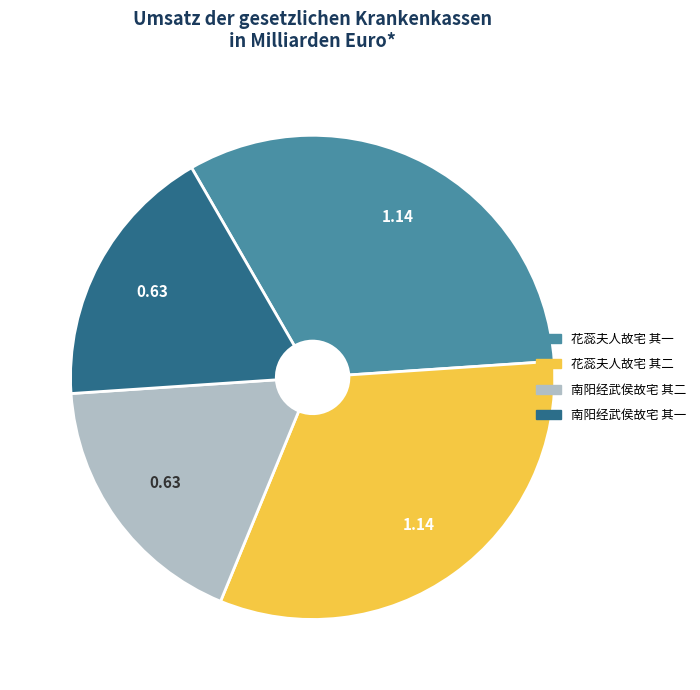

The 南阳经武侯故宅 其一 slice represents 18% of the pie. True or false?

True